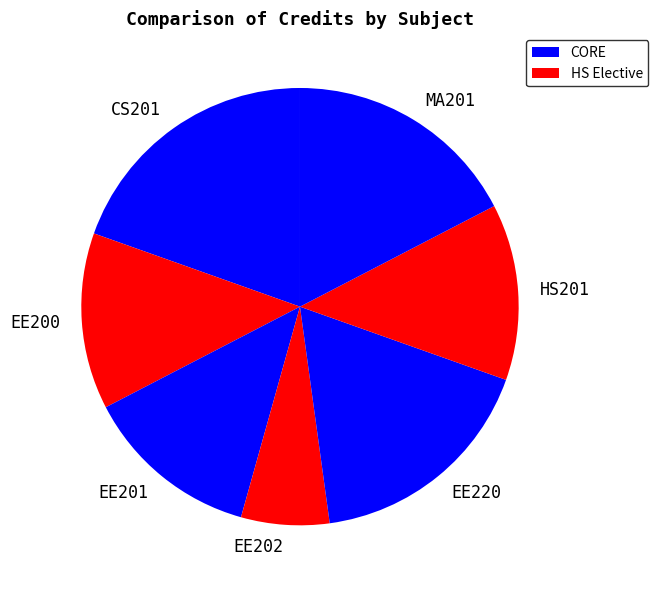

Does any single category account for the majority?

No